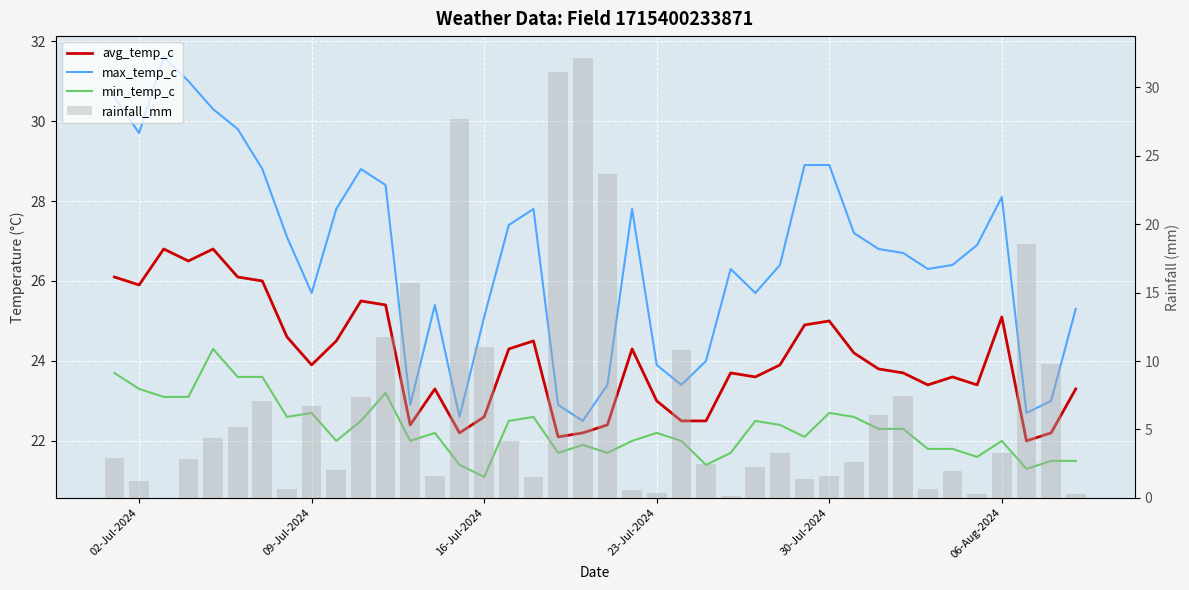

What is the difference between the maximum and minimum values in the min_temp_c series?

3.2